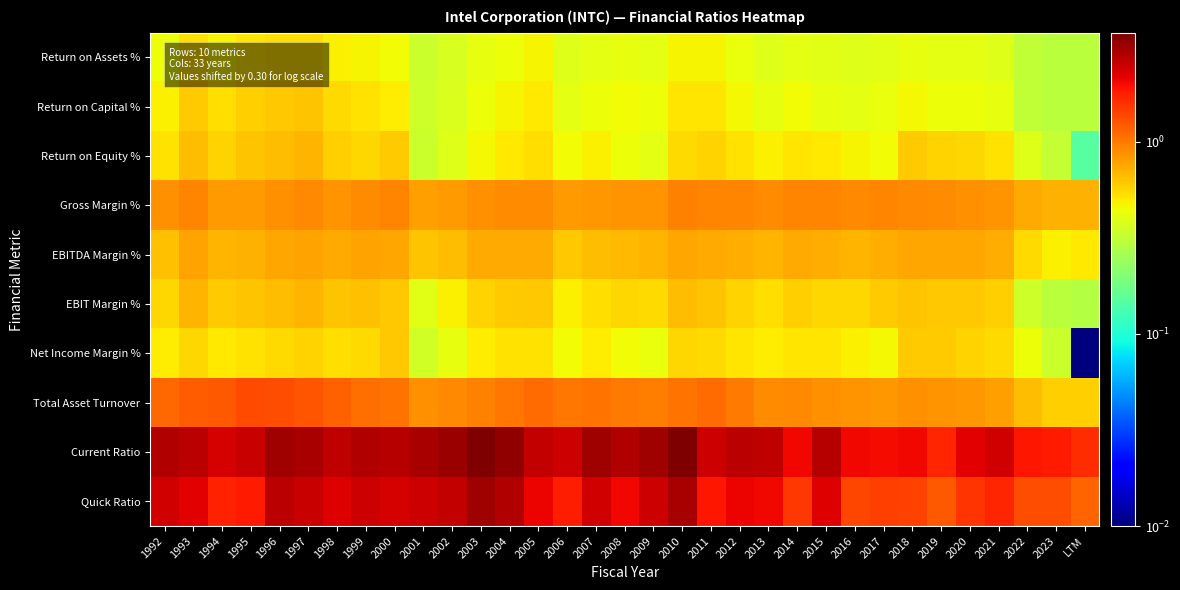

Reading right to left, extract all data points from this chart.

Return on Assets %: LTM=0.3	2023=0.3	2022=0.3	2021=0.4	2020=0.4	2019=0.4	2018=0.4	2017=0.4	2016=0.4	2015=0.4	2014=0.4	2013=0.4	2012=0.4	2011=0.5	2010=0.5	2009=0.4	2008=0.4	2007=0.4	2006=0.4	2005=0.5	2004=0.4	2003=0.4	2002=0.4	2001=0.3	2000=0.4	1999=0.5	1998=0.5	1997=0.5	1996=0.5	1995=0.5	1994=0.5	1993=0.5	1992=0.4
Return on Capital %: LTM=0.3	2023=0.3	2022=0.3	2021=0.4	2020=0.4	2019=0.4	2018=0.5	2017=0.4	2016=0.4	2015=0.4	2014=0.4	2013=0.4	2012=0.5	2011=0.5	2010=0.5	2009=0.4	2008=0.4	2007=0.4	2006=0.4	2005=0.5	2004=0.5	2003=0.4	2002=0.4	2001=0.3	2000=0.5	1999=0.5	1998=0.5	1997=0.6	1996=0.6	1995=0.6	1994=0.5	1993=0.6	1992=0.5
Return on Equity %: LTM=0.1	2023=0.3	2022=0.4	2021=0.5	2020=0.6	2019=0.6	2018=0.6	2017=0.4	2016=0.5	2015=0.5	2014=0.5	2013=0.5	2012=0.5	2011=0.6	2010=0.6	2009=0.4	2008=0.4	2007=0.5	2006=0.4	2005=0.5	2004=0.5	2003=0.5	2002=0.4	2001=0.3	2000=0.6	1999=0.6	1998=0.6	1997=0.7	1996=0.7	1995=0.6	1994=0.6	1993=0.7	1992=0.5
Gross Margin %: LTM=0.7	2023=0.7	2022=0.7	2021=0.9	2020=0.9	2019=0.9	2018=0.9	2017=0.9	2016=0.9	2015=0.9	2014=0.9	2013=0.9	2012=0.9	2011=0.9	2010=1.0	2009=0.9	2008=0.9	2007=0.8	2006=0.8	2005=0.9	2004=0.9	2003=0.9	2002=0.8	2001=0.8	2000=0.9	1999=0.9	1998=0.8	1997=0.9	1996=0.9	1995=0.8	1994=0.8	1993=0.9	1992=0.9
EBITDA Margin %: LTM=0.5	2023=0.5	2022=0.6	2021=0.7	2020=0.8	2019=0.8	2018=0.8	2017=0.7	2016=0.7	2015=0.7	2014=0.7	2013=0.7	2012=0.7	2011=0.7	2010=0.8	2009=0.7	2008=0.7	2007=0.7	2006=0.6	2005=0.7	2004=0.7	2003=0.7	2002=0.7	2001=0.6	2000=0.8	1999=0.8	1998=0.7	1997=0.8	1996=0.8	1995=0.7	1994=0.7	1993=0.8	1992=0.6
EBIT Margin %: LTM=0.3	2023=0.3	2022=0.3	2021=0.6	2020=0.6	2019=0.6	2018=0.6	2017=0.6	2016=0.6	2015=0.6	2014=0.6	2013=0.5	2012=0.6	2011=0.6	2010=0.7	2009=0.6	2008=0.6	2007=0.5	2006=0.5	2005=0.6	2004=0.6	2003=0.6	2002=0.5	2001=0.4	2000=0.6	1999=0.6	1998=0.6	1997=0.7	1996=0.7	1995=0.6	1994=0.6	1993=0.7	1992=0.6
Net Income Margin %: LTM=0.0	2023=0.3	2022=0.4	2021=0.6	2020=0.6	2019=0.6	2018=0.6	2017=0.5	2016=0.5	2015=0.5	2014=0.5	2013=0.5	2012=0.5	2011=0.5	2010=0.6	2009=0.4	2008=0.4	2007=0.5	2006=0.4	2005=0.5	2004=0.5	2003=0.5	2002=0.4	2001=0.4	2000=0.6	1999=0.6	1998=0.5	1997=0.6	1996=0.6	1995=0.5	1994=0.5	1993=0.6	1992=0.5
Total Asset Turnover: LTM=0.6	2023=0.6	2022=0.7	2021=0.8	2020=0.8	2019=0.8	2018=0.9	2017=0.8	2016=0.9	2015=0.9	2014=0.9	2013=0.9	2012=1.0	2011=1.1	2010=1.1	2009=1.0	2008=1.0	2007=1.0	2006=1.0	2005=1.1	2004=1.0	2003=1.0	2002=0.9	2001=0.9	2000=1.0	1999=1.1	1998=1.2	1997=1.3	1996=1.3	1995=1.3	1994=1.2	1993=1.2	1992=1.1
Current Ratio: LTM=1.6	2023=1.8	2022=1.9	2021=2.4	2020=2.2	2019=1.7	2018=2.0	2017=2.0	2016=2.1	2015=2.8	2014=2.0	2013=2.7	2012=2.7	2011=2.5	2010=3.7	2009=3.1	2008=2.8	2007=3.1	2006=2.5	2005=2.6	2004=3.3	2003=3.6	2002=3.2	2001=3.0	2000=2.7	1999=2.8	1998=2.6	1997=2.9	1996=3.1	1995=2.5	1994=2.3	1993=2.7	1992=2.9
Quick Ratio: LTM=1.1	2023=1.3	2022=1.3	2021=1.7	2020=1.5	2019=1.2	2018=1.4	2017=1.4	2016=1.4	2015=2.3	2014=1.5	2013=2.1	2012=2.1	2011=1.9	2010=3.0	2009=2.4	2008=2.0	2007=2.4	2006=1.8	2005=2.1	2004=2.8	2003=3.1	2002=2.6	2001=2.5	2000=2.4	1999=2.5	1998=2.2	1997=2.5	1996=2.7	1995=1.8	1994=1.8	1993=2.2	1992=2.4